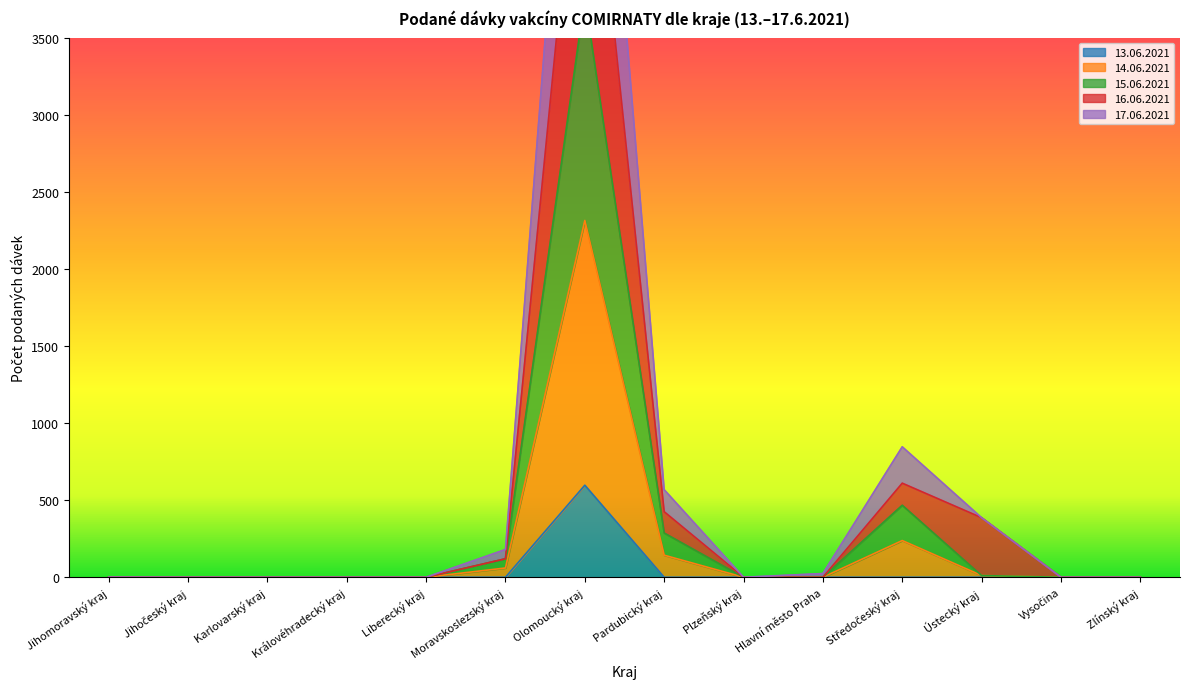

The value of 14.06.2021 at Jihomoravský kraj is 1. True or false?

True